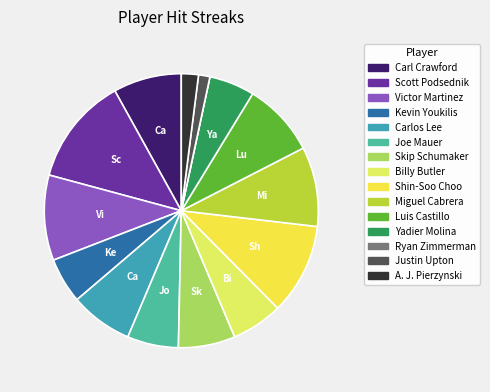

To the nearest percent, what percentage of the pie is A. J. Pierzynski?

2%